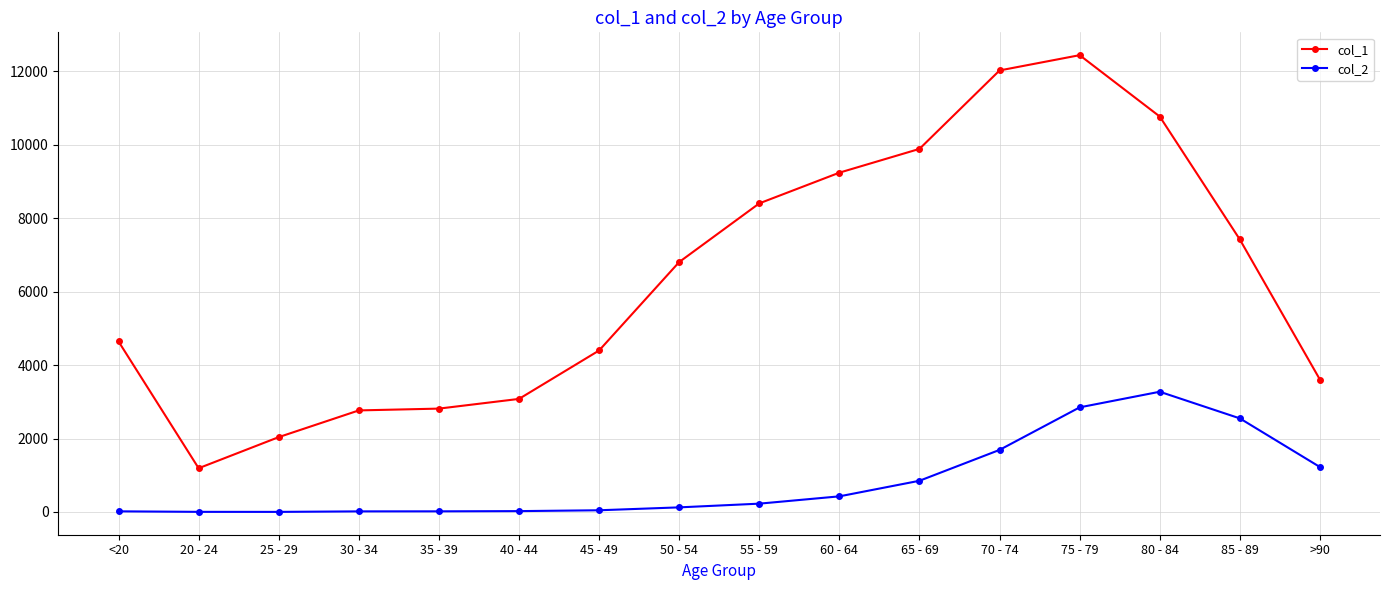

Between <20 and 55 - 59, which series saw the biggest shift?

col_1